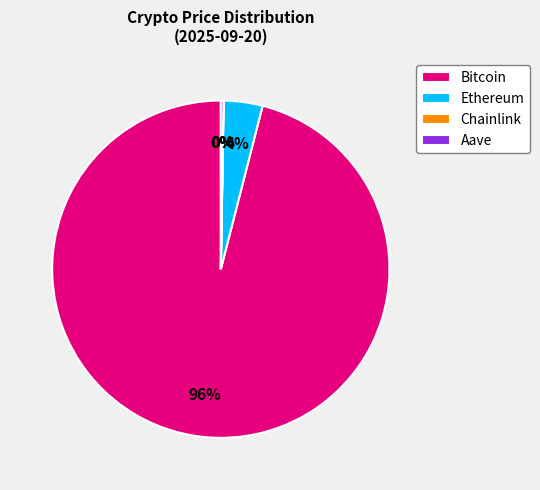

Between Ethereum and Bitcoin, which is larger?

Bitcoin